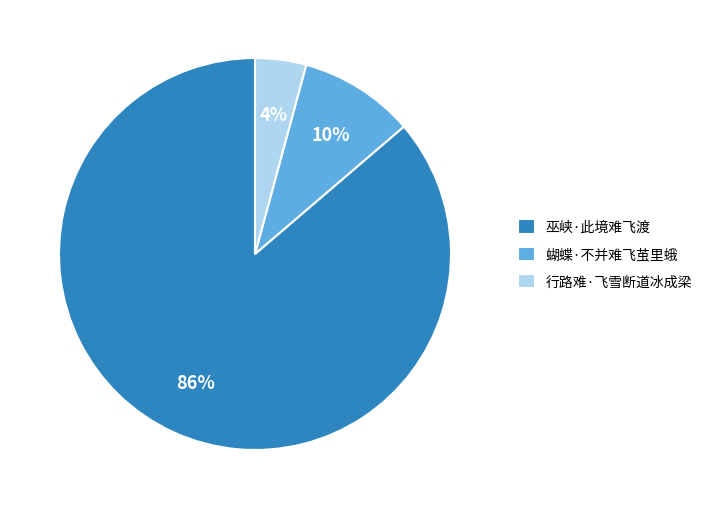

Rank the categories by value from highest to lowest.

巫峡·此境难飞渡, 蝴蝶·不并难飞茧里蛾, 行路难·飞雪断道冰成梁